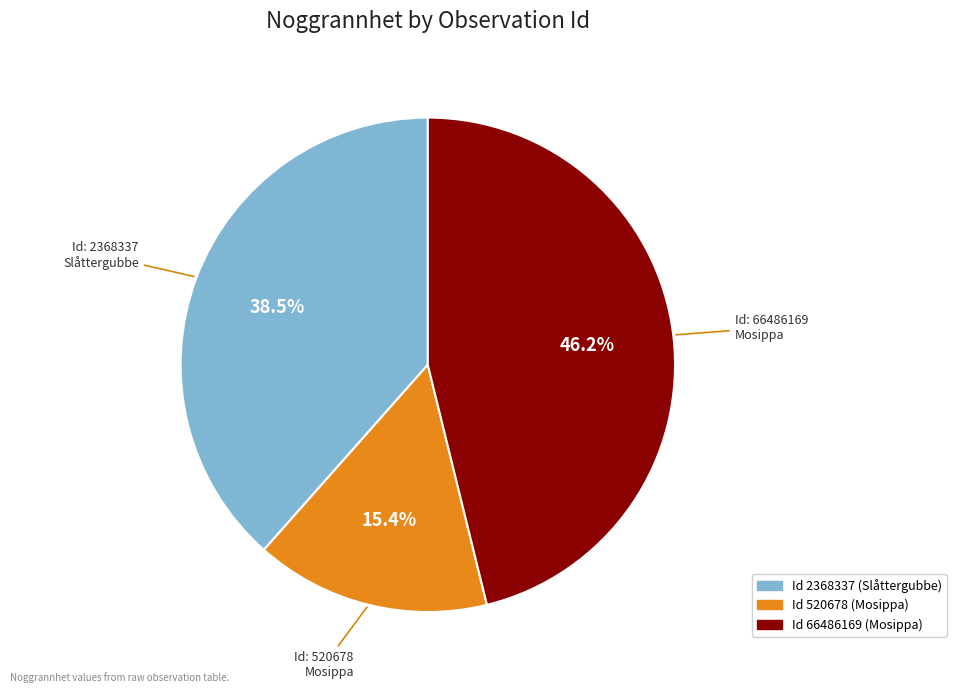

Count the number of slices in the pie.

3